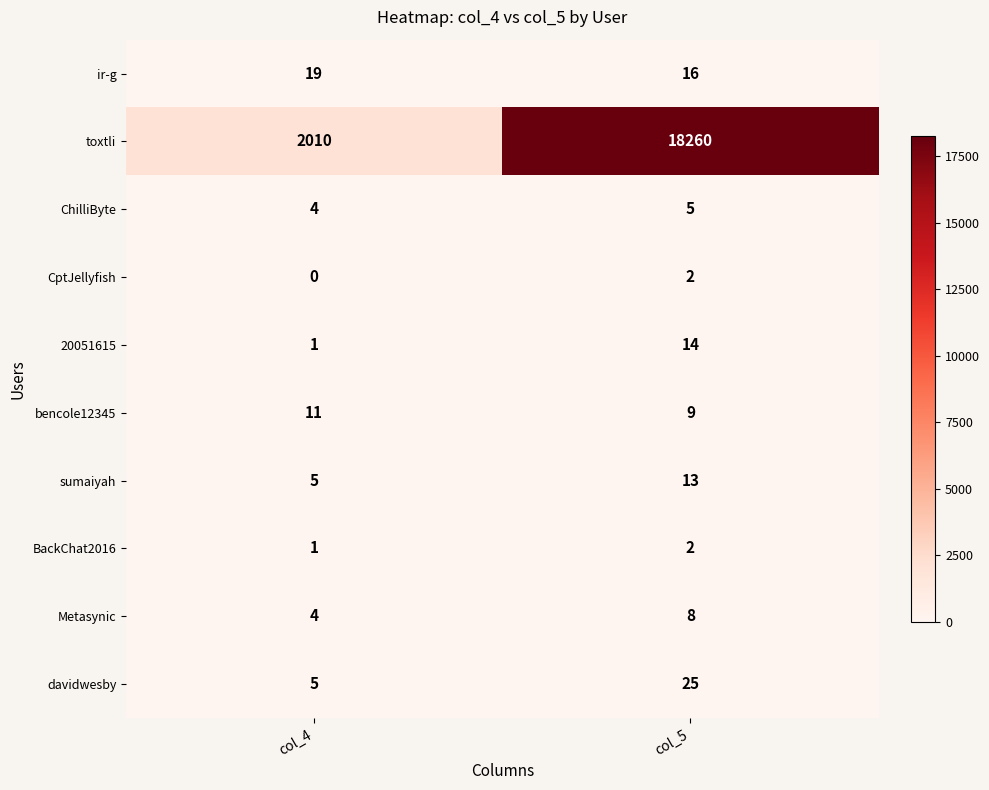

Reading right to left, transcribe all the data shown in this chart.

ir-g: 16	19
toxtli: 18260	2010
ChilliByte: 5	4
CptJellyfish: 2	0
20051615: 14	1
bencole12345: 9	11
sumaiyah: 13	5
BackChat2016: 2	1
Metasynic: 8	4
davidwesby: 25	5